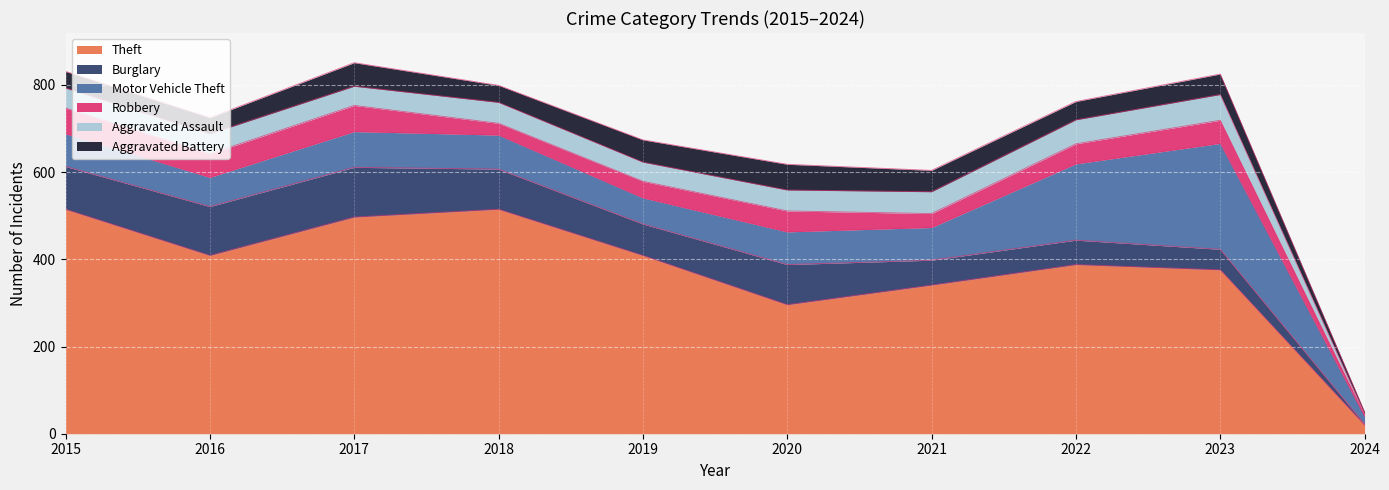

Reading right to left, transcribe all the data shown in this chart.

Theft: 2024=20	2023=376	2022=388	2021=341	2020=296	2019=409	2018=515	2017=497	2016=409	2015=515
Burglary: 2024=2	2023=47	2022=56	2021=57	2020=92	2019=72	2018=92	2017=114	2016=112	2015=98
Motor Vehicle Theft: 2024=18	2023=243	2022=175	2021=75	2020=75	2019=60	2018=78	2017=82	2016=67	2015=75
Robbery: 2024=3	2023=53	2022=46	2021=32	2020=48	2019=38	2018=27	2017=60	2016=54	2015=59
Aggravated Assault: 2024=2	2023=59	2022=55	2021=50	2020=48	2019=44	2018=48	2017=44	2016=46	2015=46
Aggravated Battery: 2024=5	2023=47	2022=42	2021=49	2020=59	2019=51	2018=39	2017=54	2016=37	2015=38